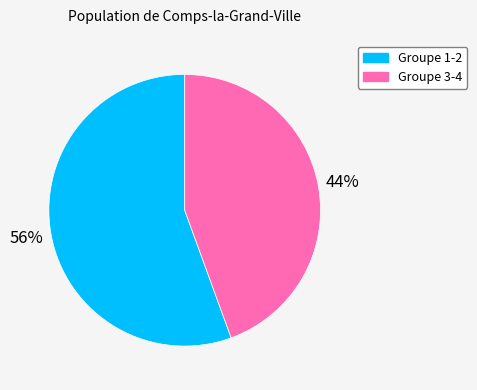

To the nearest percent, what is the average slice percentage?

50%